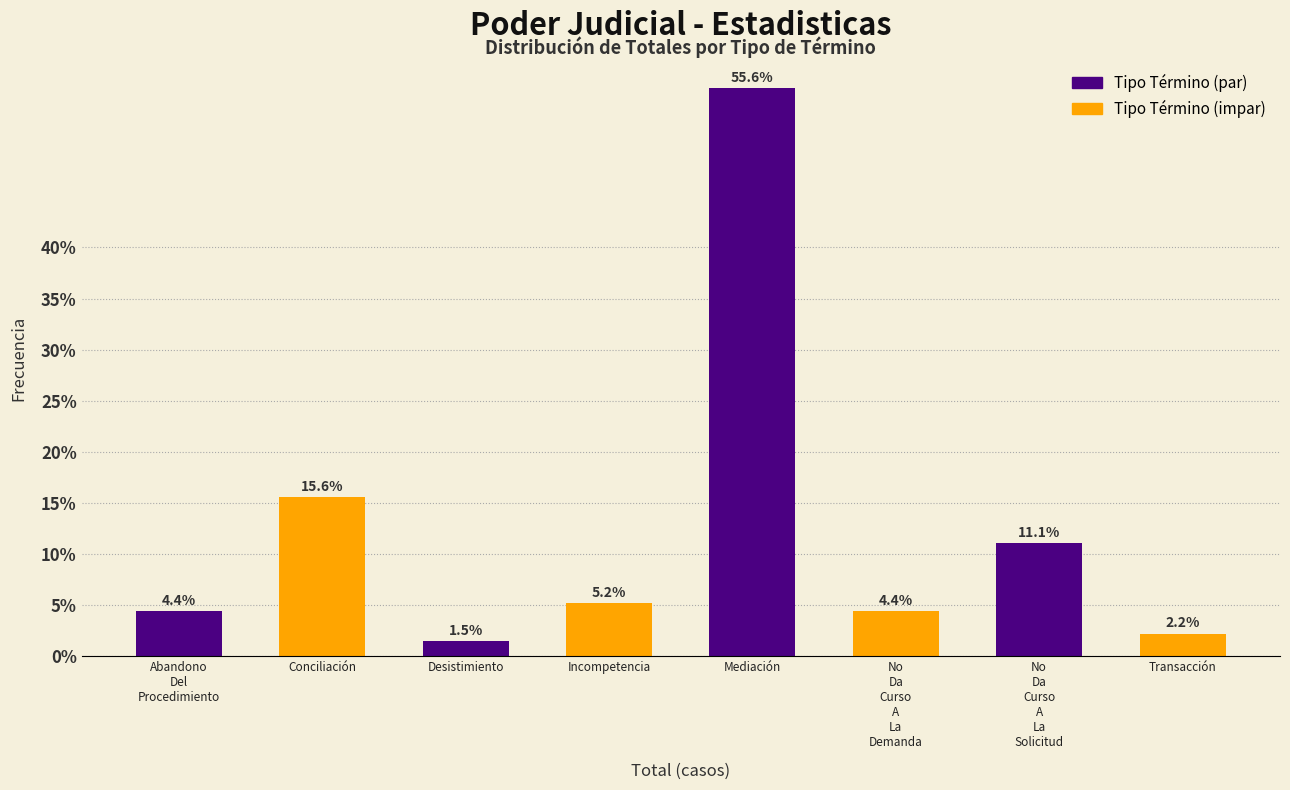

Reading left to right, transcribe all the data shown in this chart.

4.4	15.6	1.5	5.2	55.6	4.4	11.1	2.2